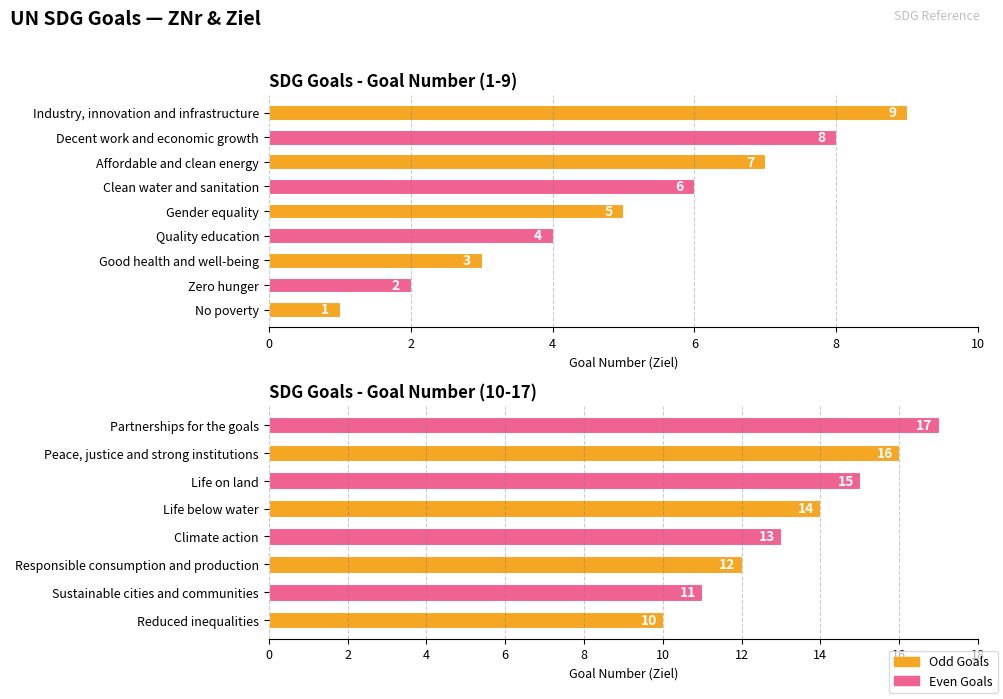

What is the value of the 1st bar from the left?

10